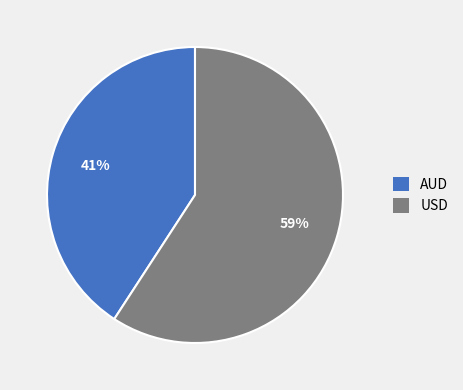

Does USD represent more than half of the total?

Yes